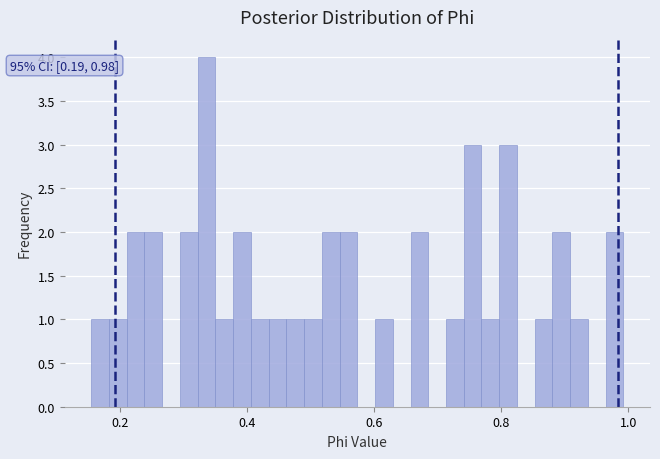

Around what value on the x-axis is the tallest bar? Give the approximate position of its centre, as read against the axis.

0.34